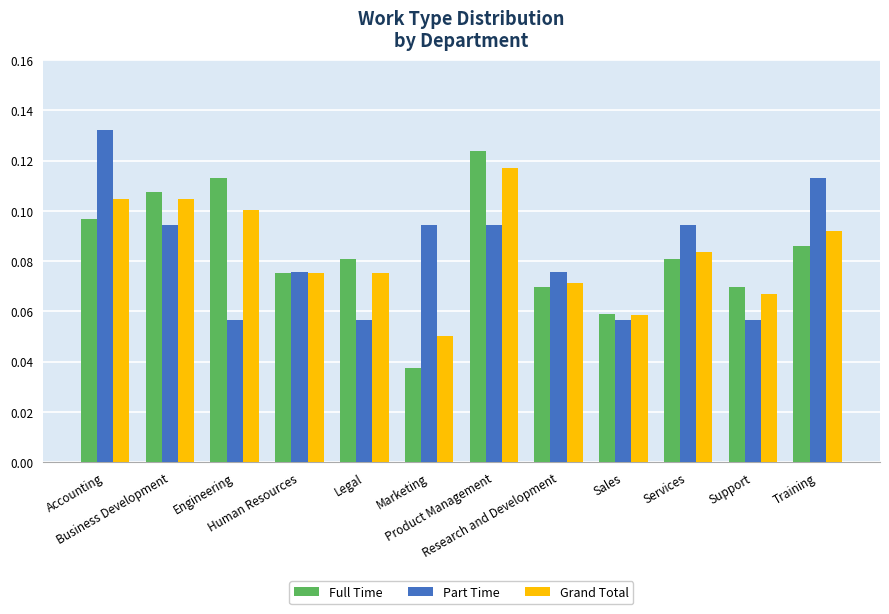

How many bars are there in each group?

3